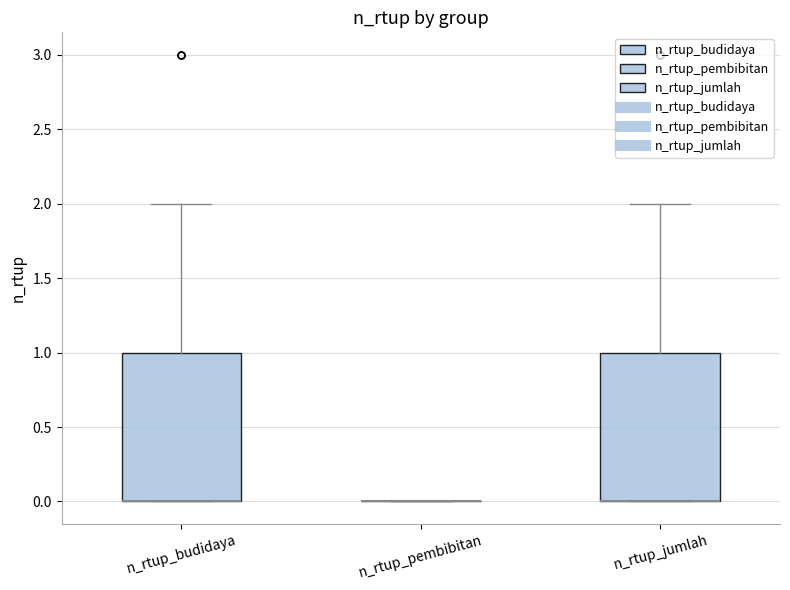

Reading left to right, transcribe this box plot: for each box, give where its median line is, the range the box spans, and where its two whiskers end, as read against the y-axis. The values are not printed on the chart, so give them approximately, as read against the axis.

n_rtup_budidaya: median 0 (drawn on the box's lower edge), box 0 to 1, whiskers 0 to 2
n_rtup_pembibitan: box collapsed to a line at 0, whiskers 0 to 0
n_rtup_jumlah: median 0 (drawn on the box's lower edge), box 0 to 1, whiskers 0 to 2